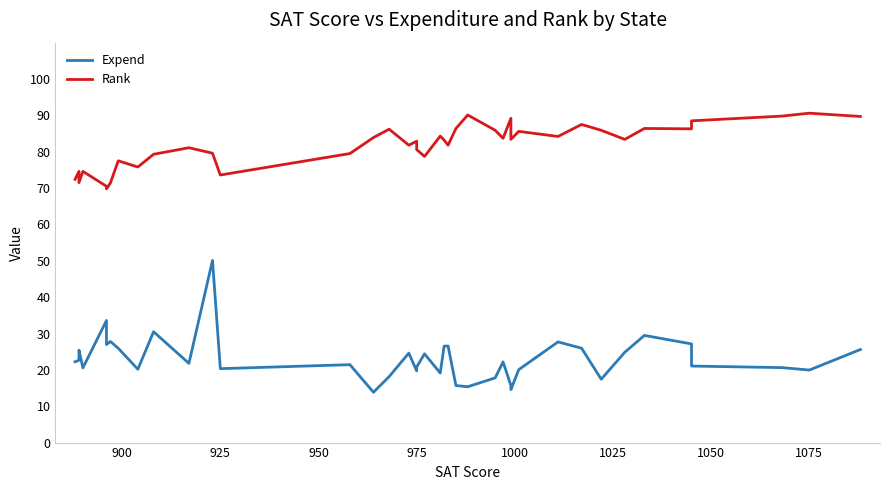

Which series has the largest range (max minus min)?

Expend